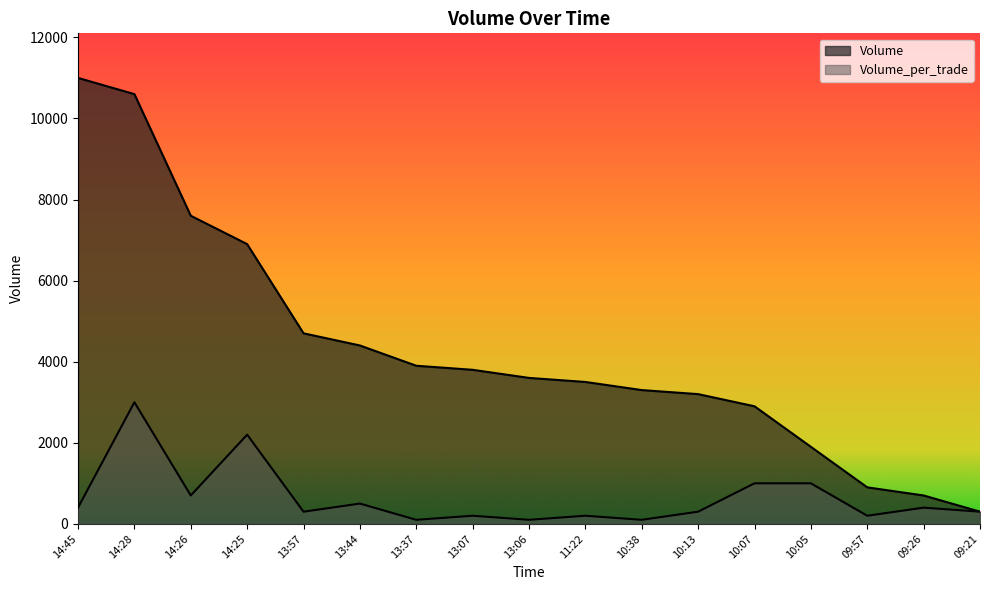

What is the maximum value shown in the chart?

11000